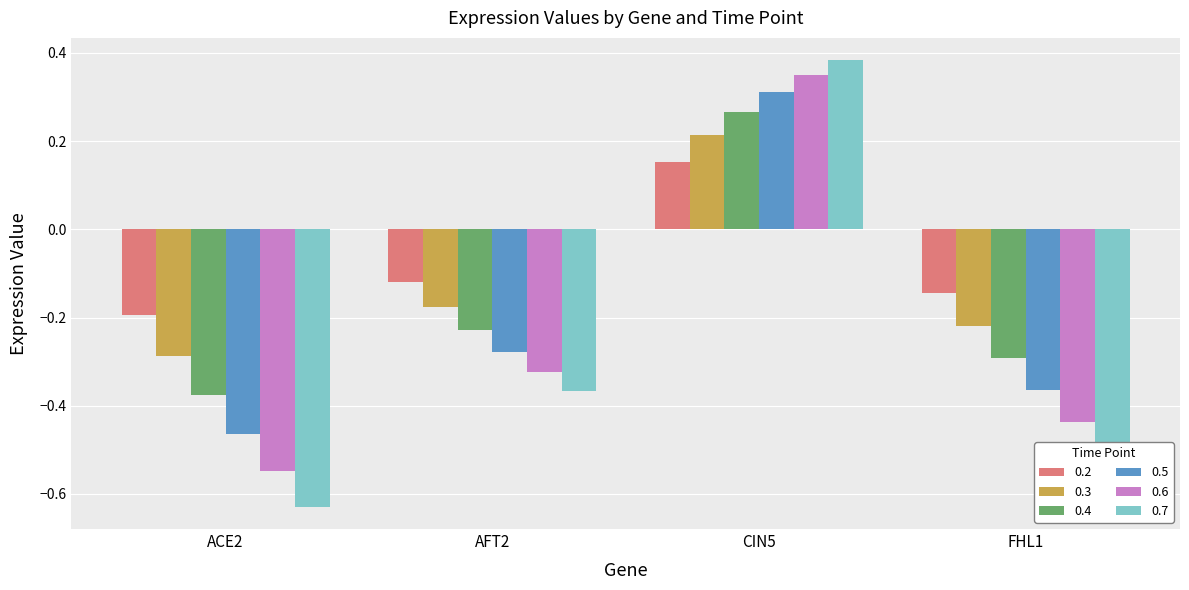

How many data points in 0.4 are less than 0?

3